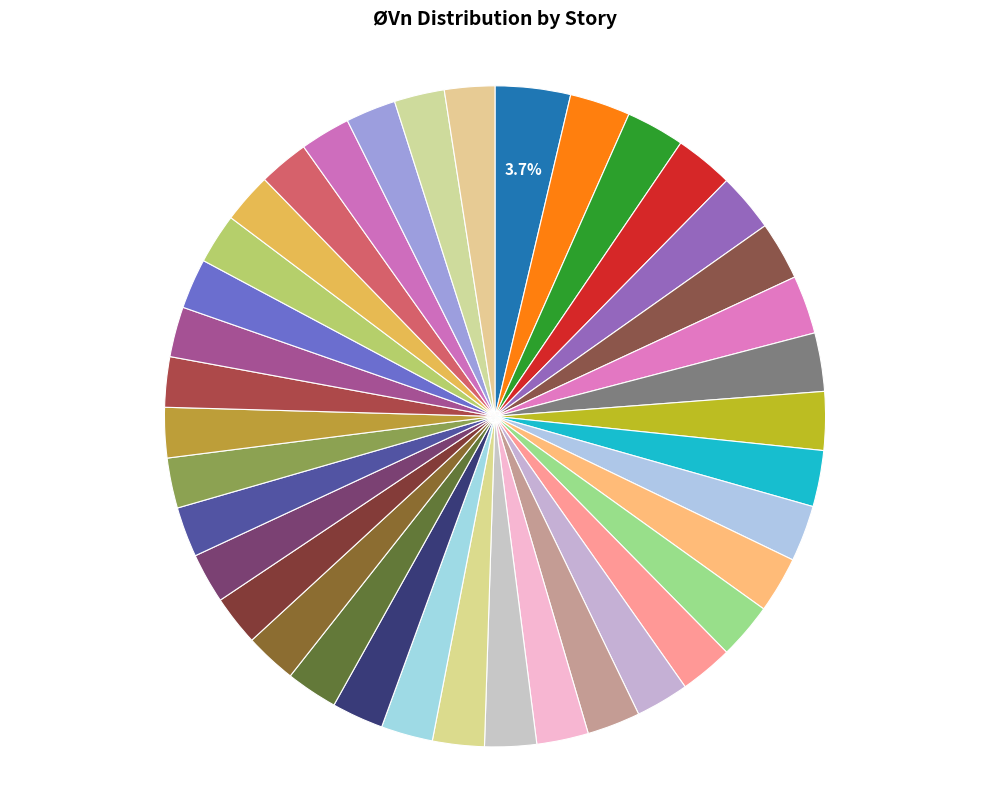

What is the smallest slice in the pie chart?

45(RF)